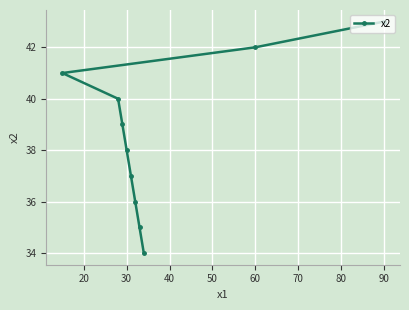

How many data points does each series have?

10